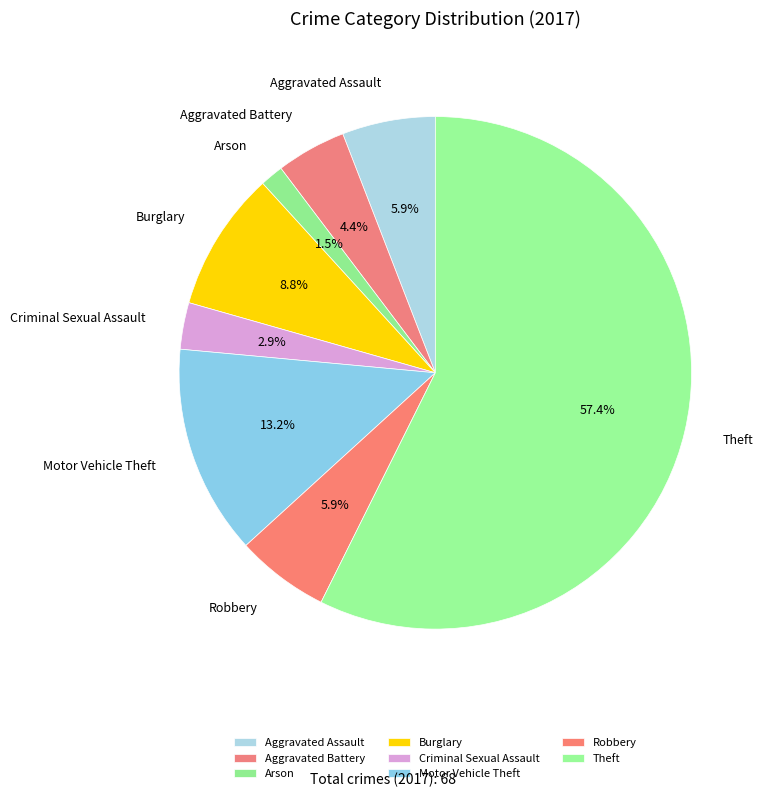

What is the ratio of the value at Burglary to the value at Aggravated Battery?

2.0